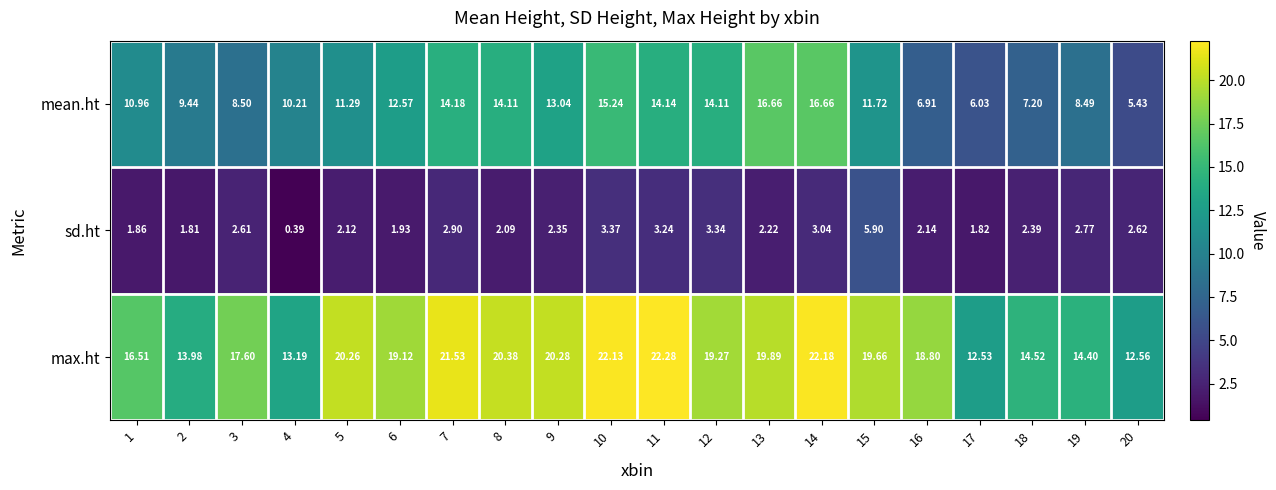

Which series has the largest total across all categories?

max.ht